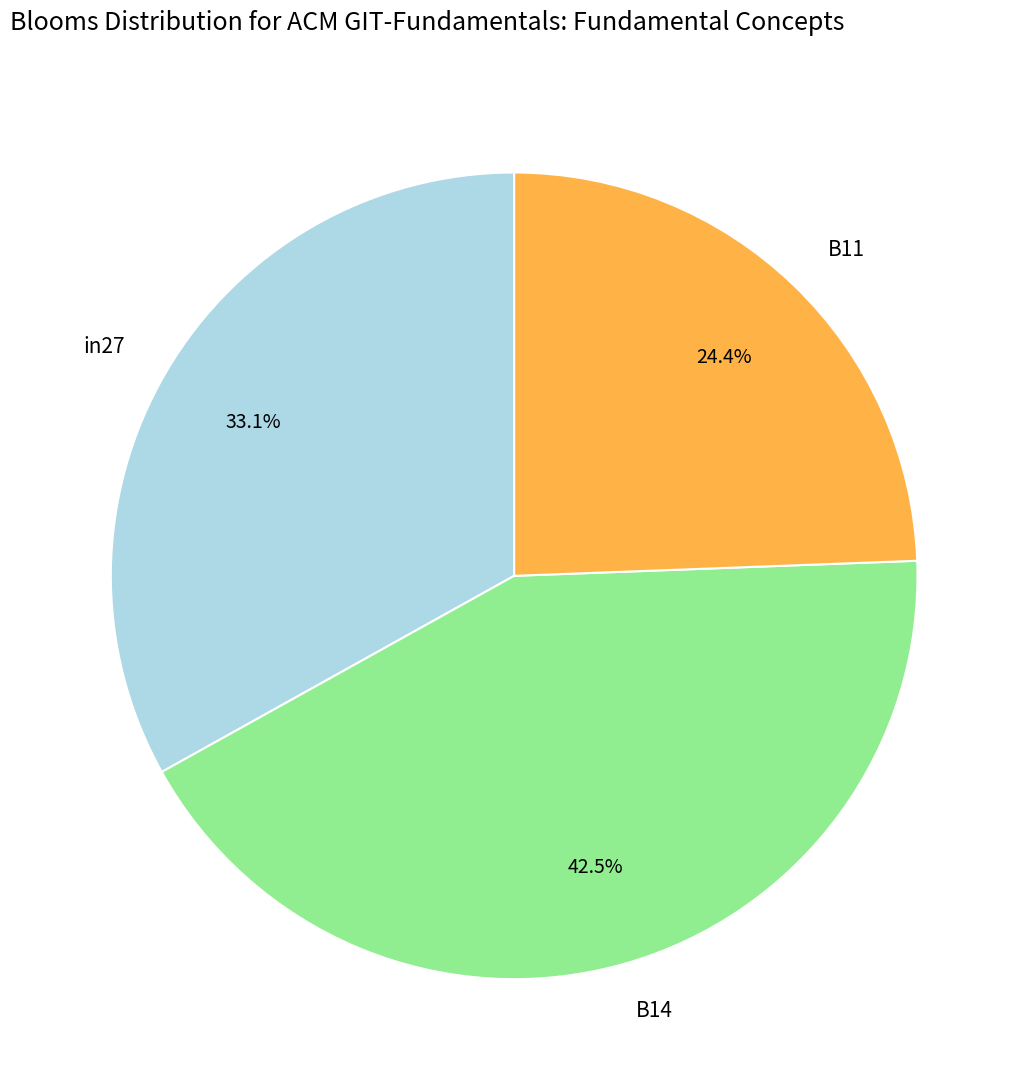

Do in27 and B11 together represent more than half of the pie?

Yes